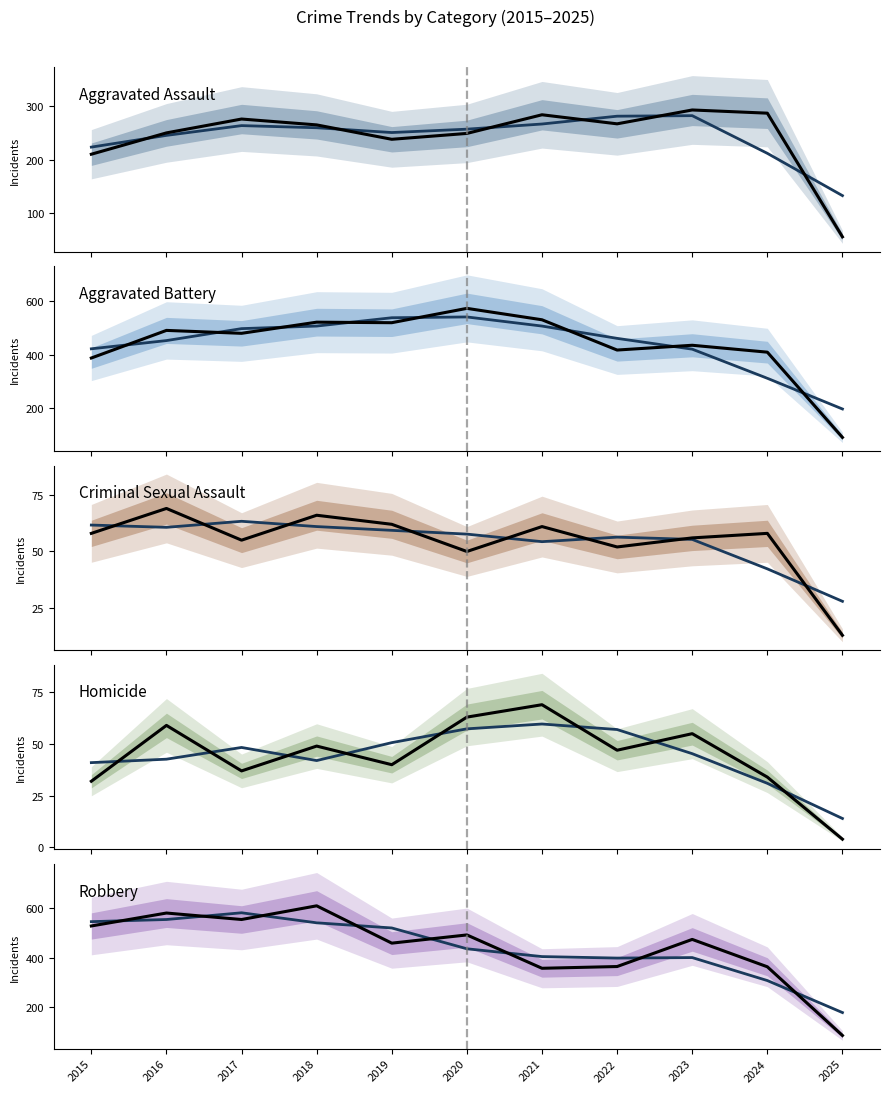

What is the difference between the second highest and minimum values in the Aggravated Battery series?

443